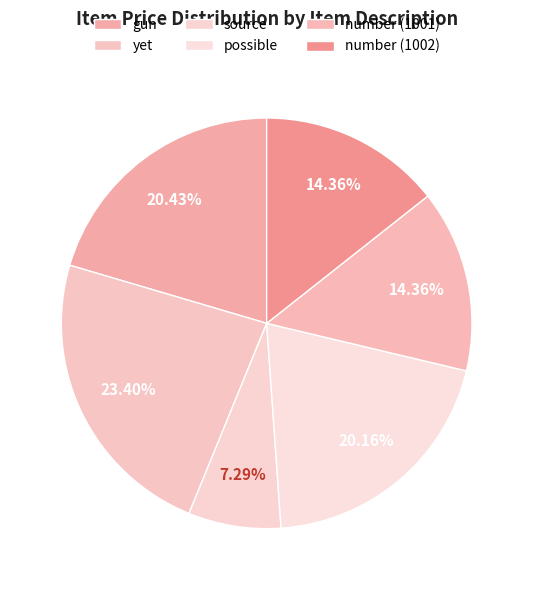

What is the change in value from yet to number (1001)?

-20.6